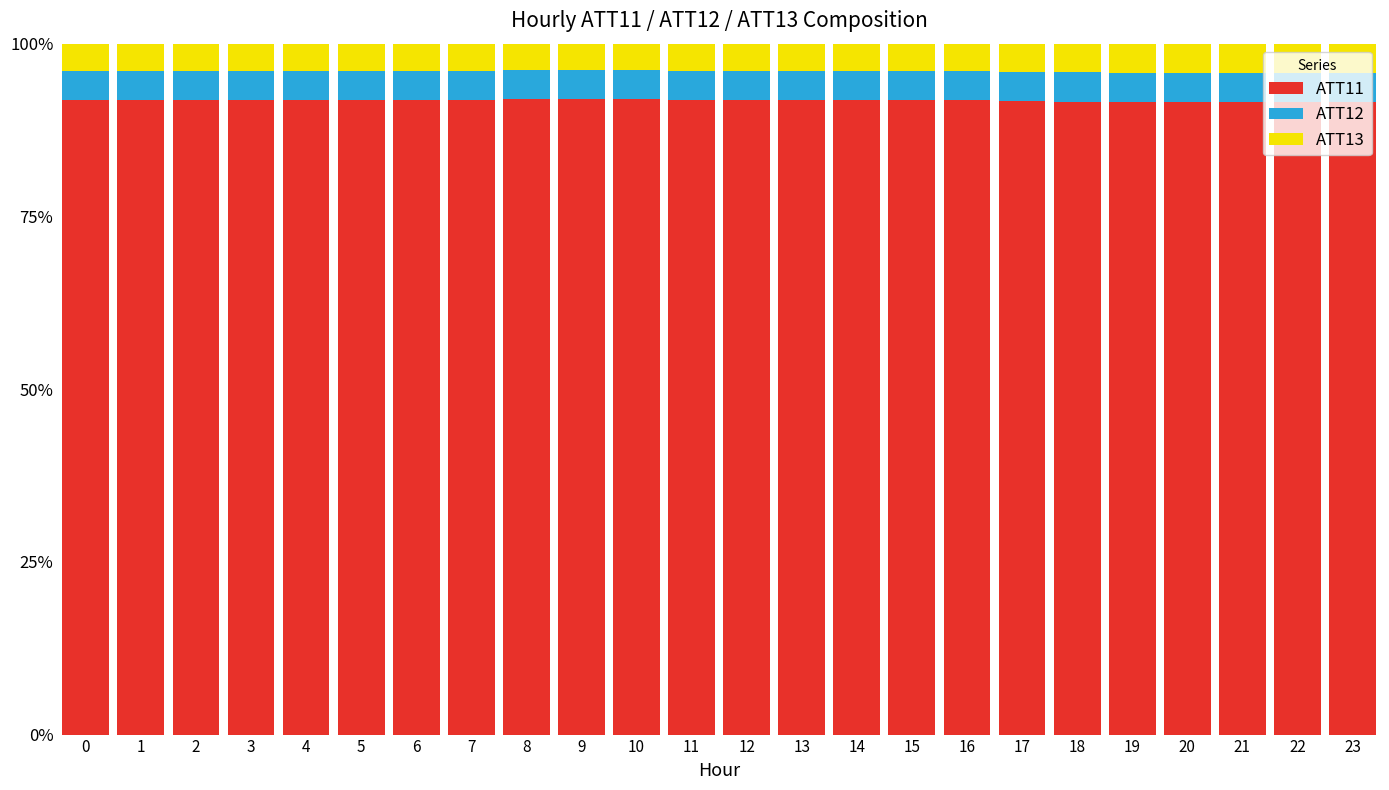

What is the sum of the ATT11 values at 7 and 1?

183.8